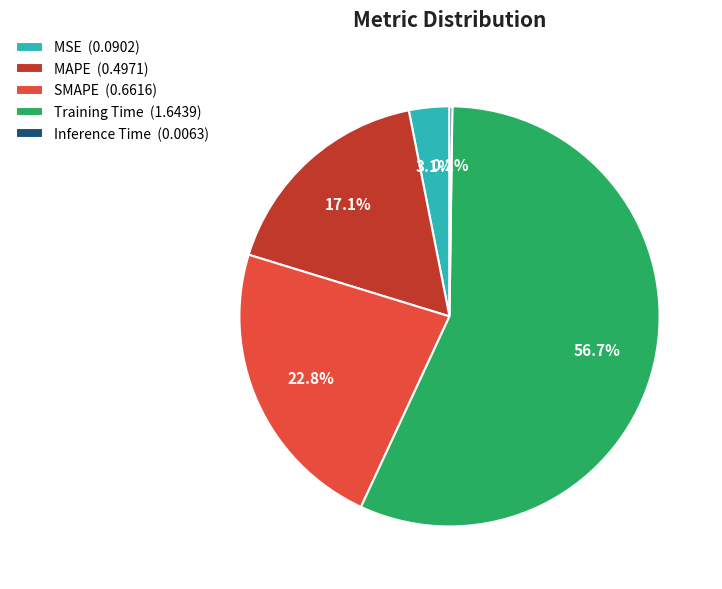

Does any single category account for the majority?

Yes